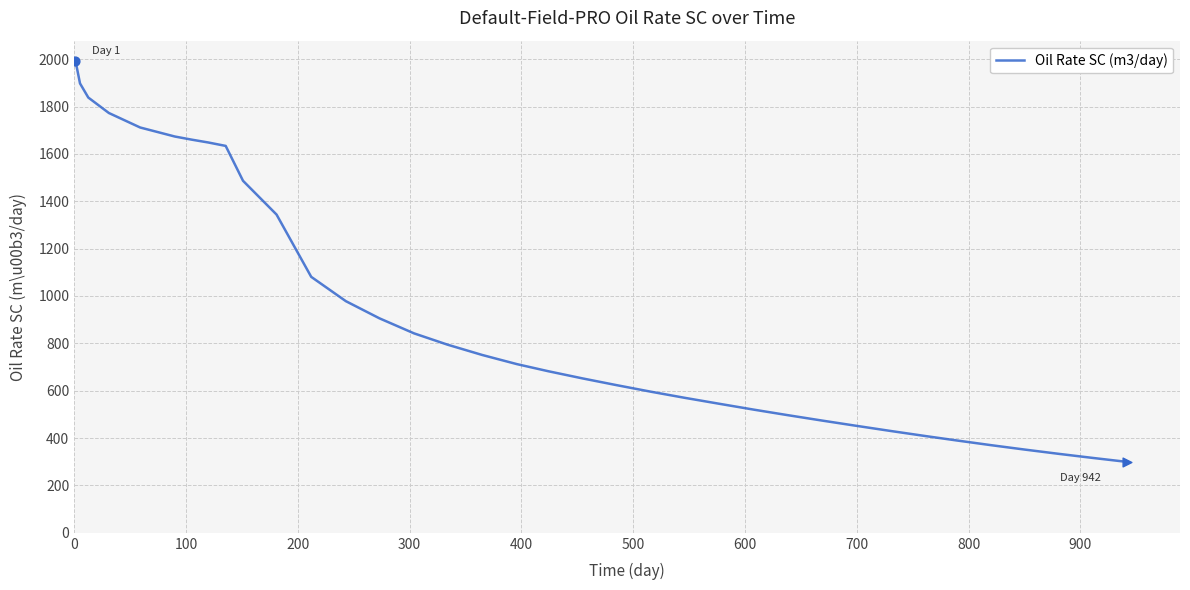

What is the difference between the maximum and minimum values?

1694.0